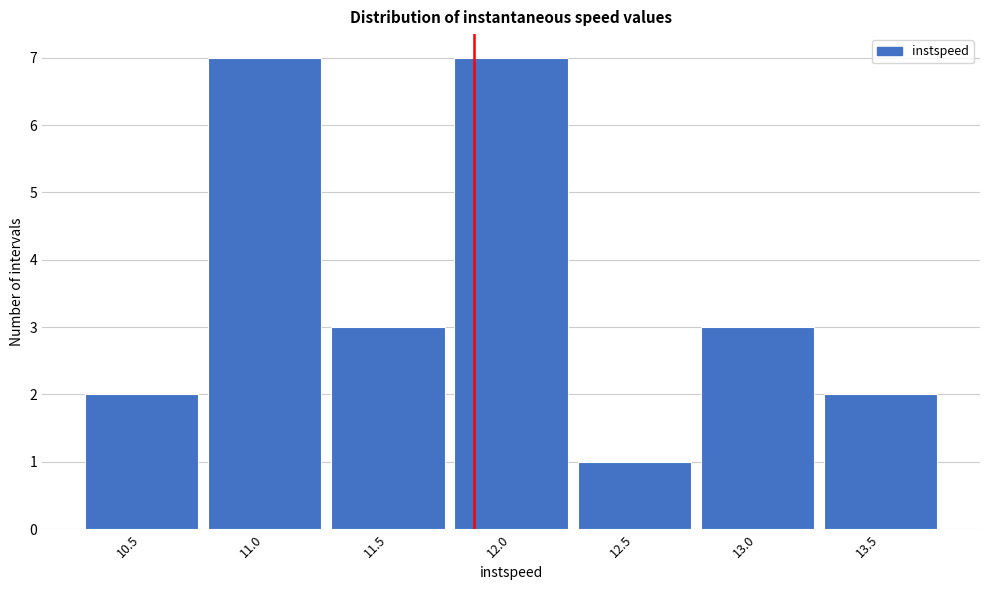

Reading left to right, what are all the values shown in this chart?

10.5=2	11.0=7	11.5=3	12.0=7	12.5=1	13.0=3	13.5=2